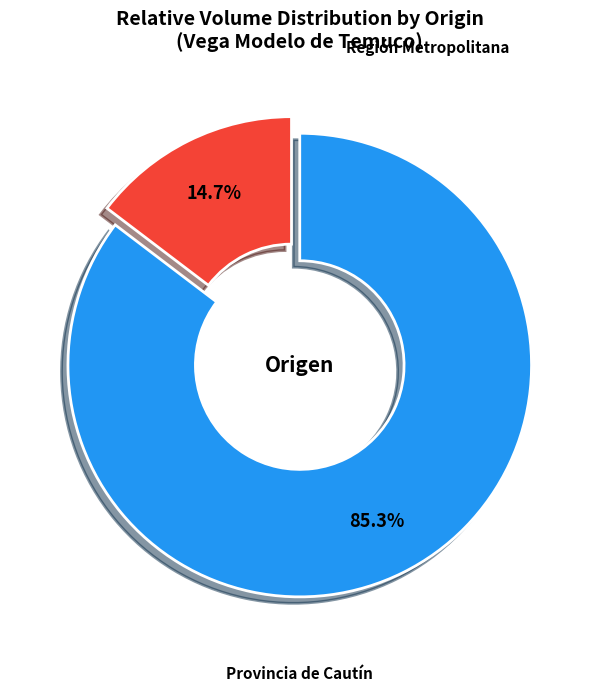

Does any single category account for the majority?

Yes